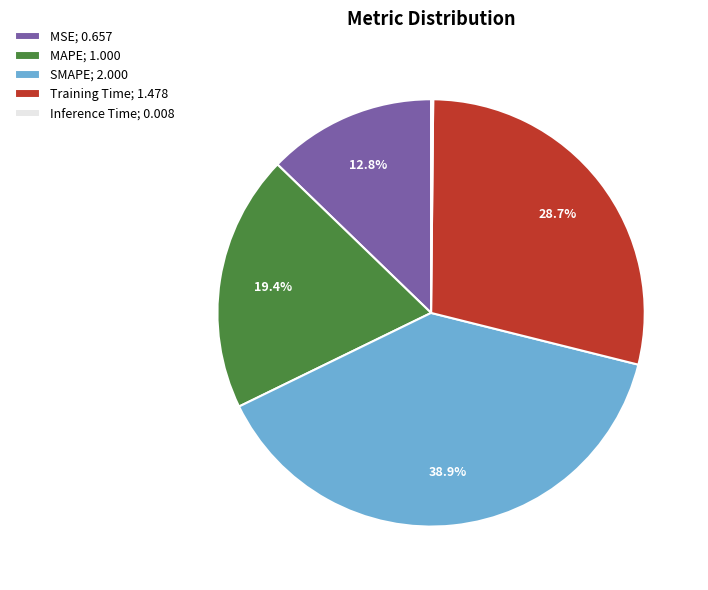

Is there a majority slice in this chart?

No